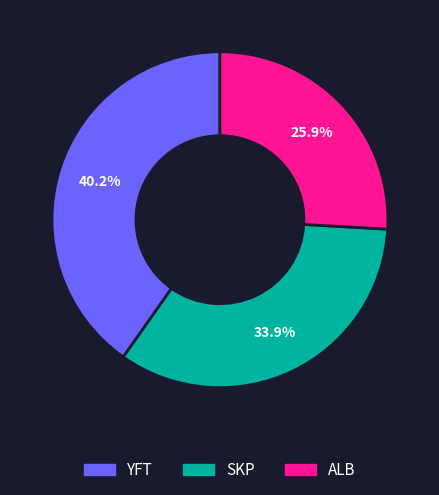

Is there a majority slice in this chart?

No